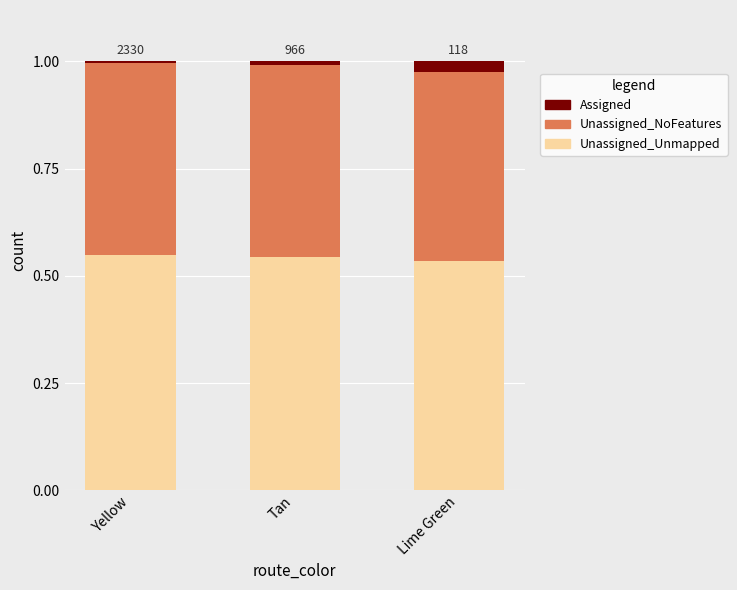

The Unassigned_Unmapped series shows 0.1 at Tan. True or false?

False